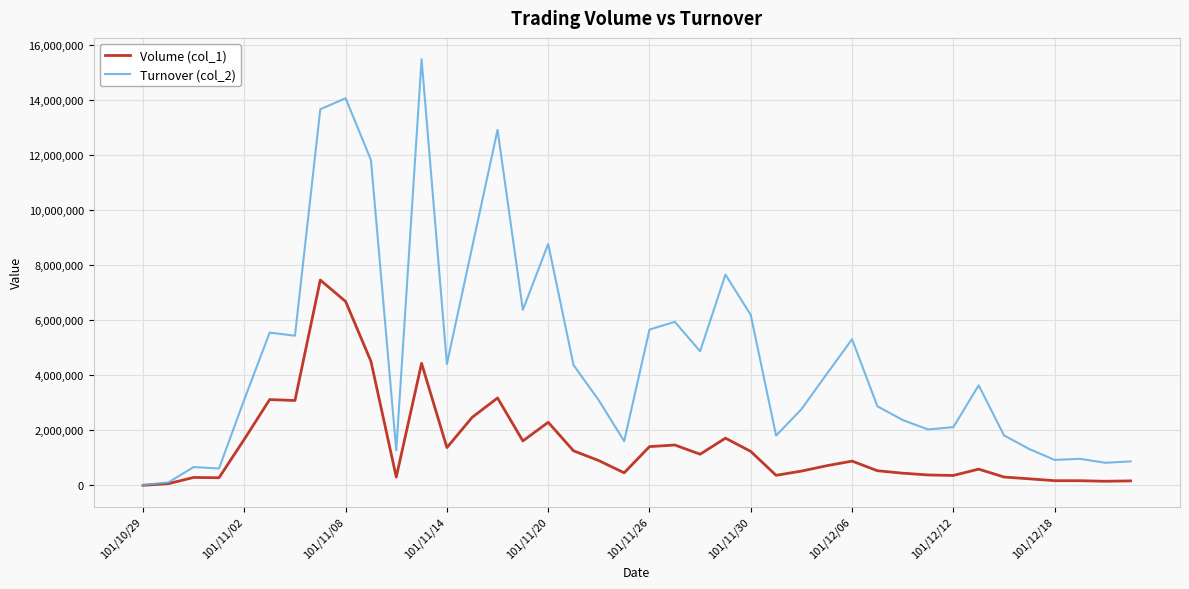

Which series has the largest total across all categories?

Turnover (col_2)